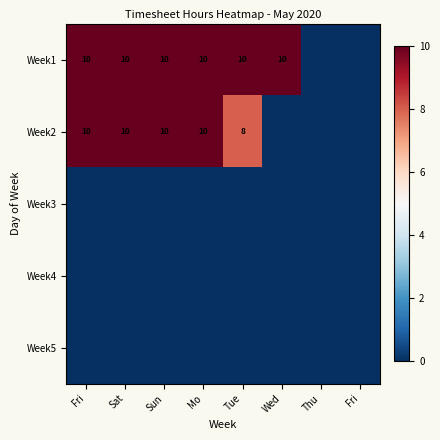

List the series in order of their peak value, highest first.

Week1, Week2, Week3, Week4, Week5